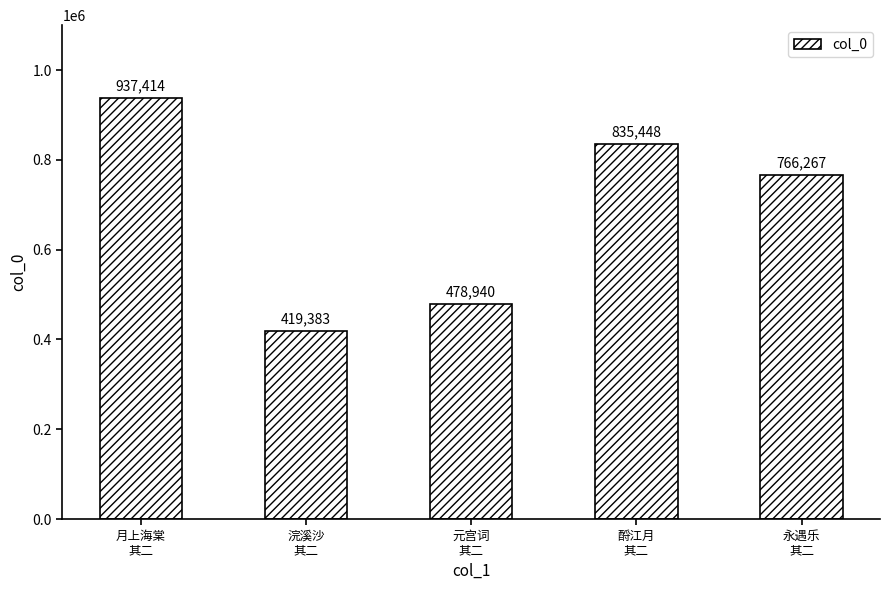

The chart shows a value of 835448 at 酹江月
其二. True or false?

True